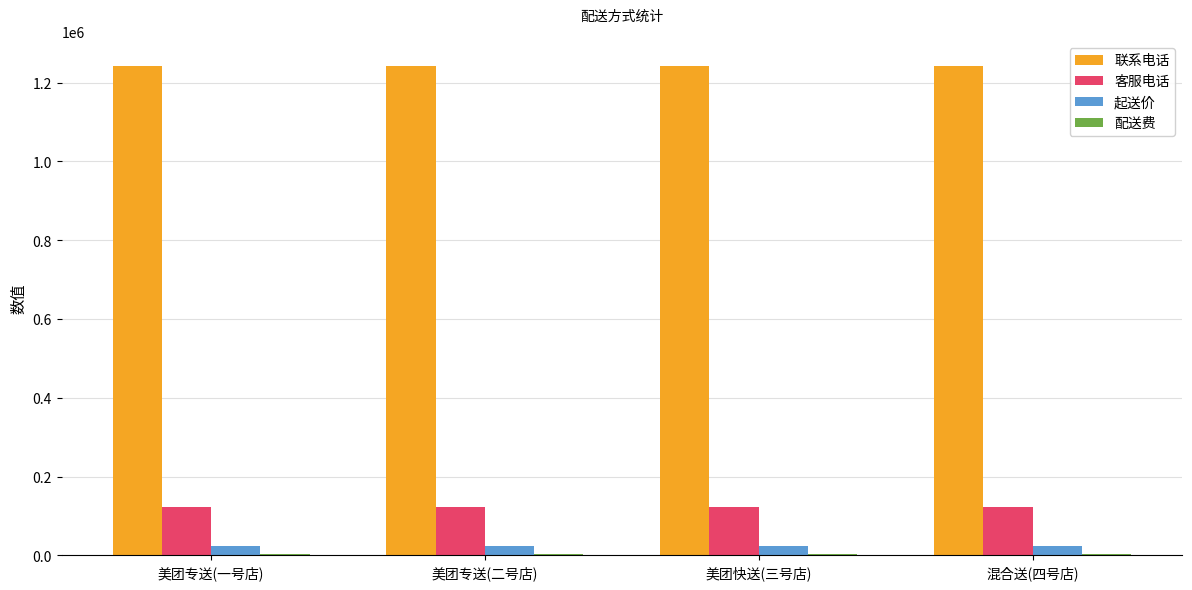

What is the maximum value shown in the chart?

1243426